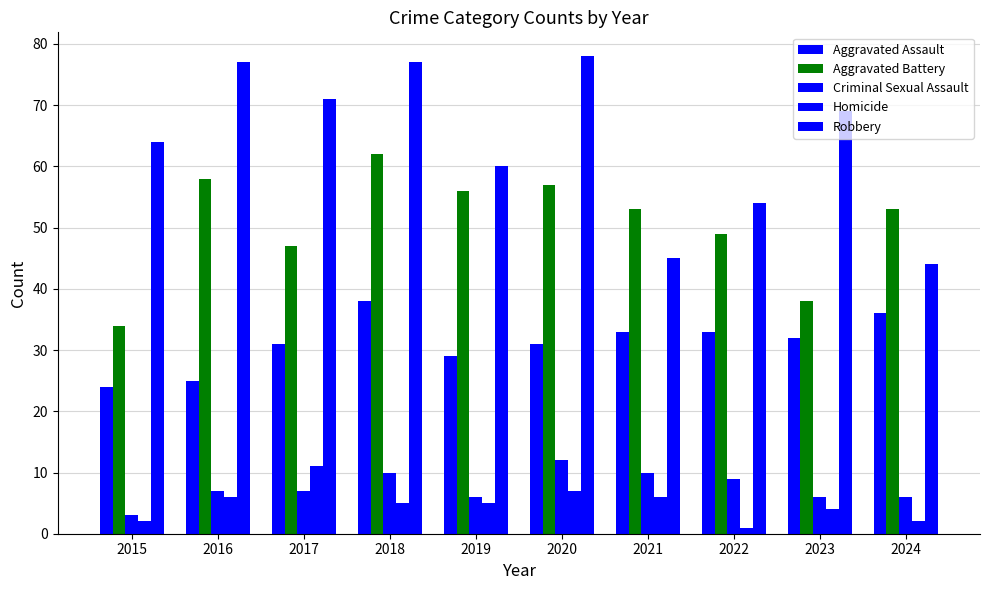

How many bars are there in total?

50